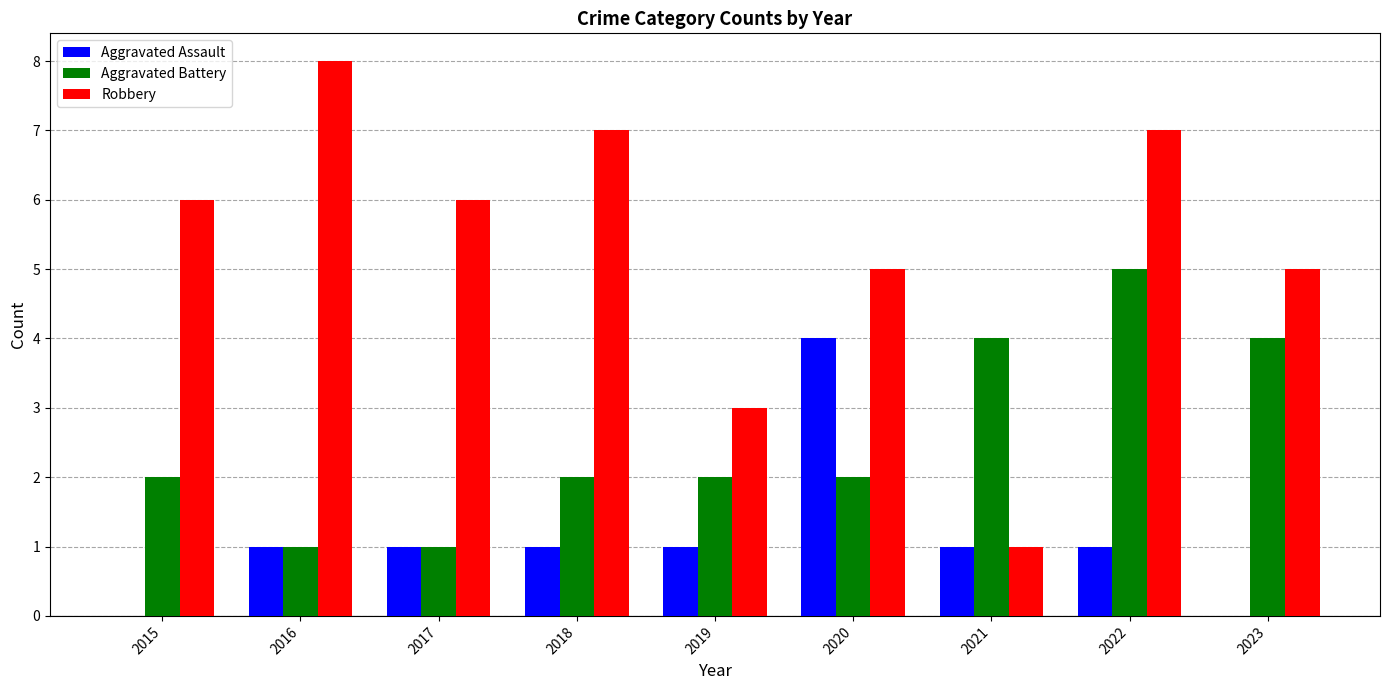

What is the approximate value of Aggravated Assault at 2018?

1